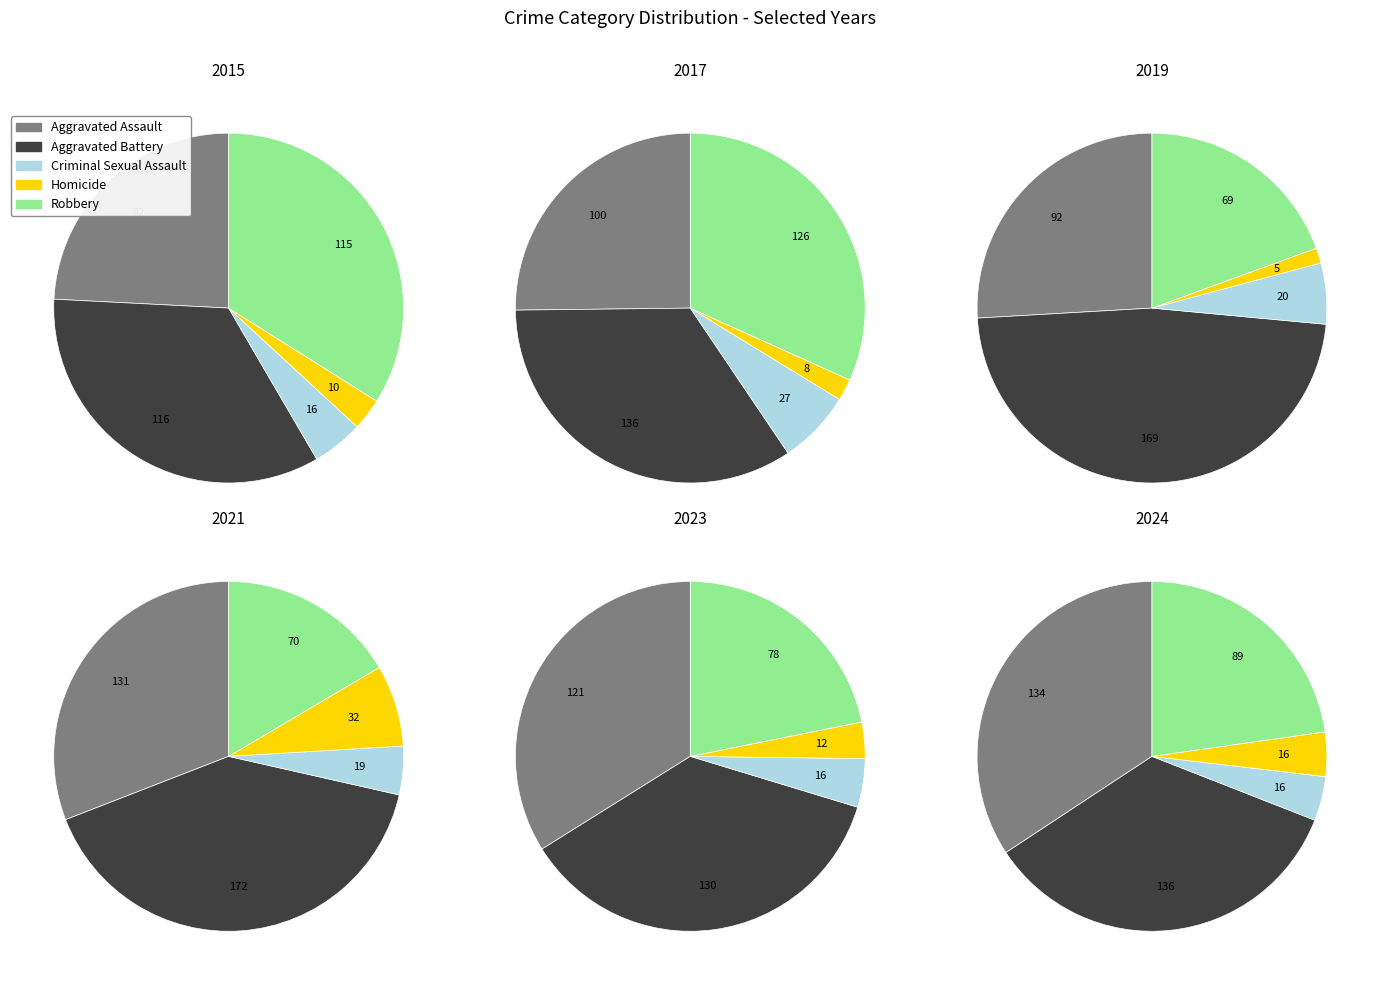

What percentage is the 6 slice, to the nearest percent?

8%